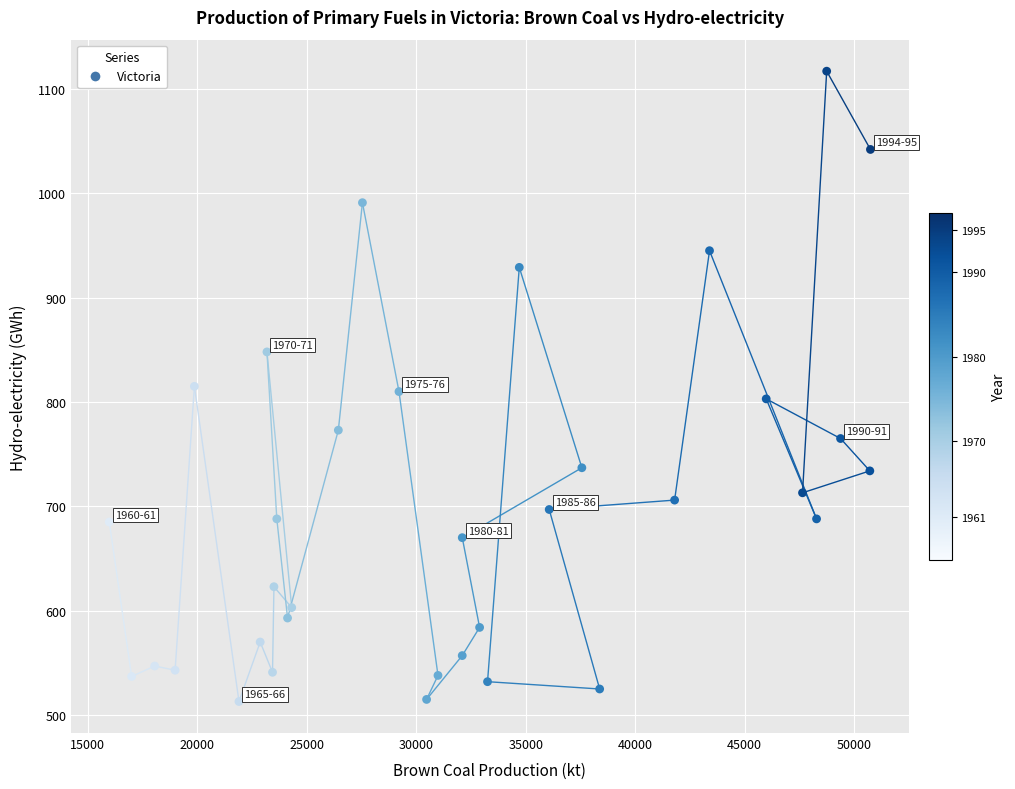

What is the range of Y values (max minus min)?

604